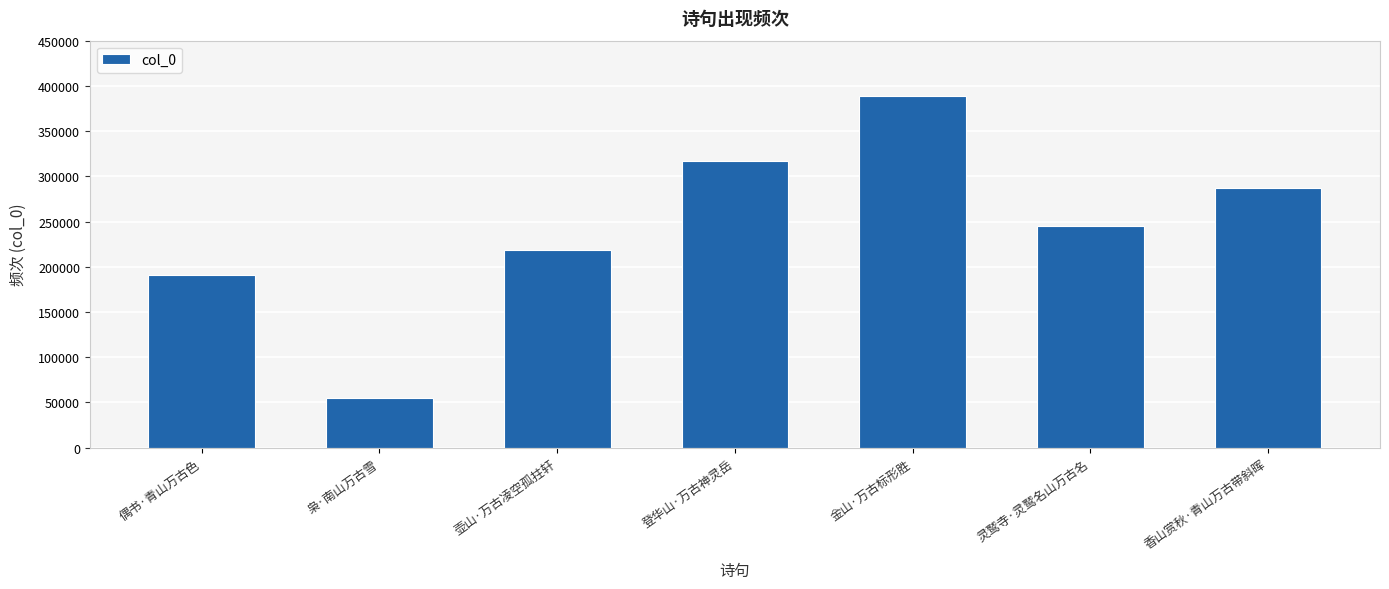

What is the difference between the second highest and minimum values?

262470